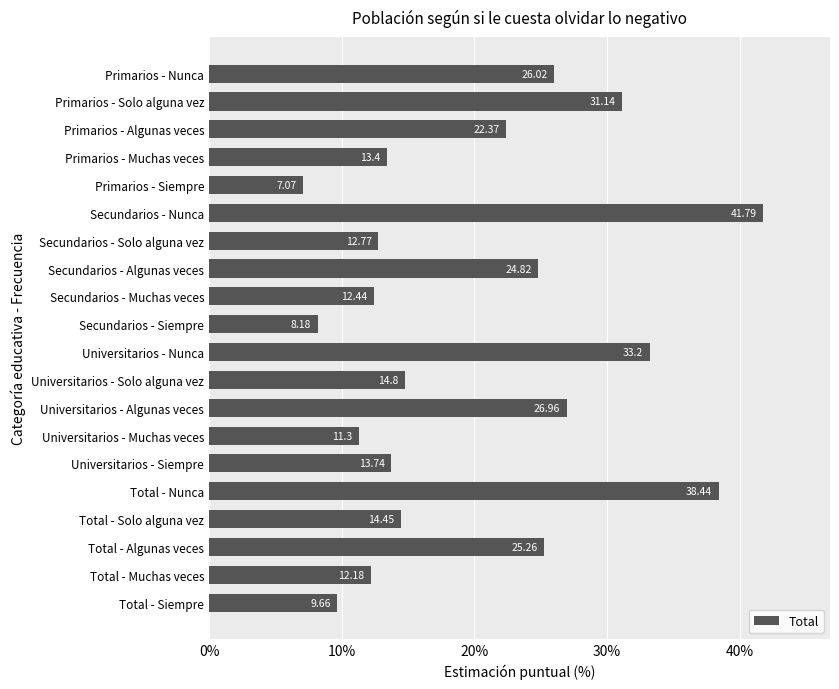

How many values exceed 14?

11